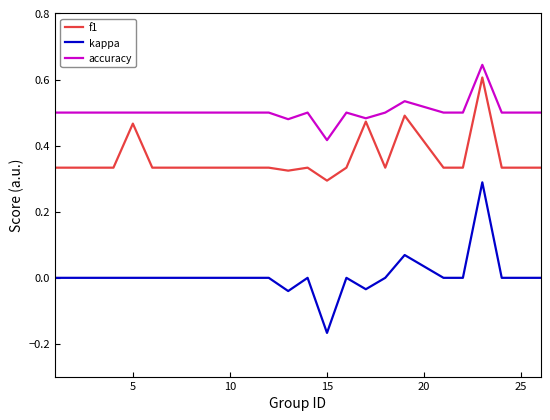

List the series in order of their overall mean, lowest first.

kappa, f1, accuracy